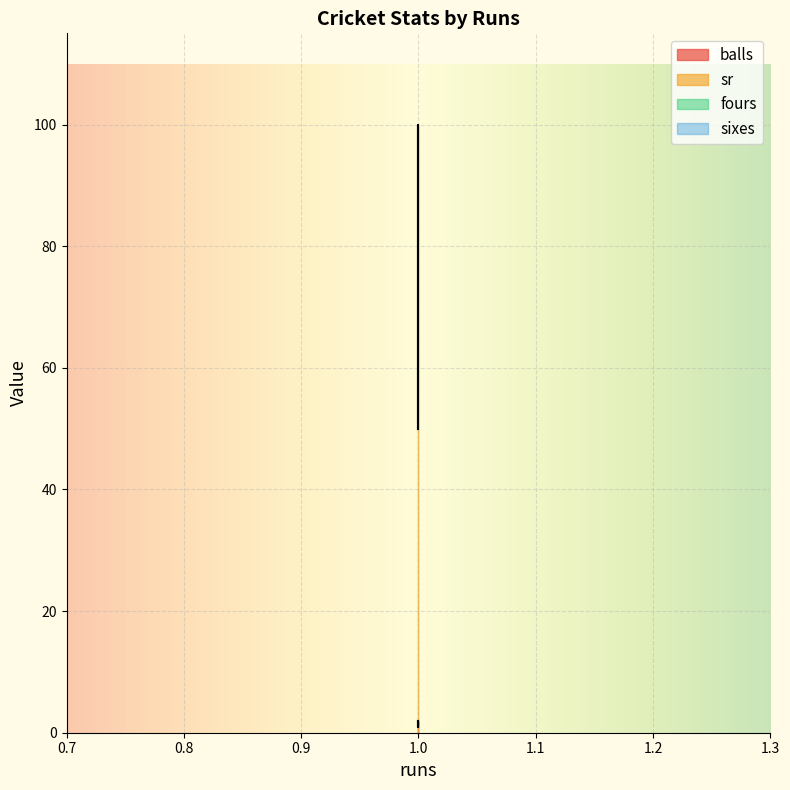

The balls series shows 2 at 1. True or false?

True